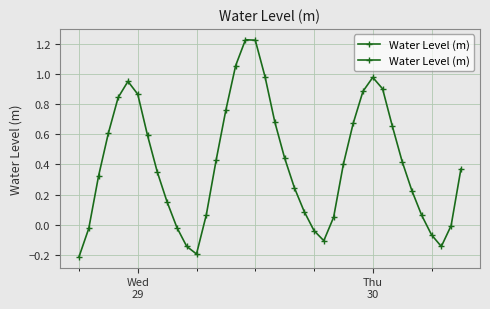

How many series are shown in this chart?

1